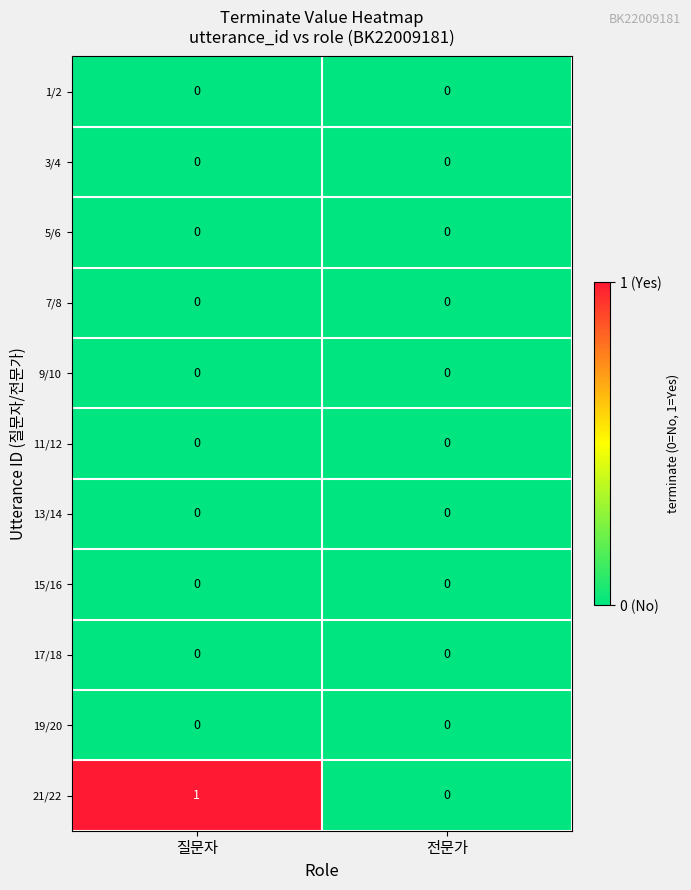

Which series has the widest spread of values?

21/22